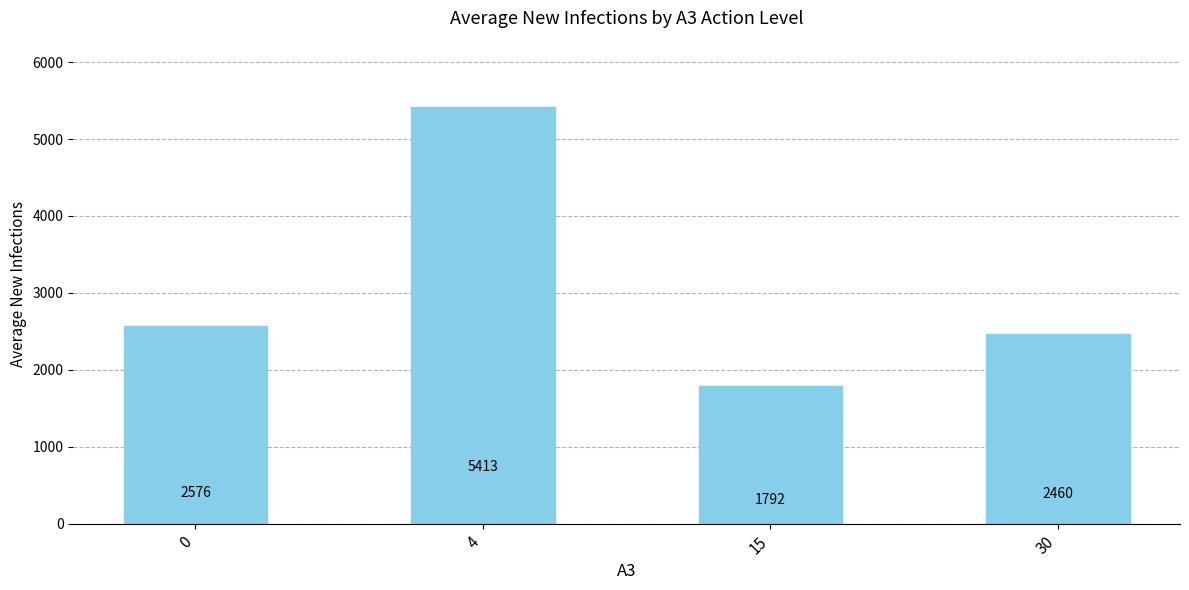

List the labels in order of value, largest first.

4, 0, 30, 15